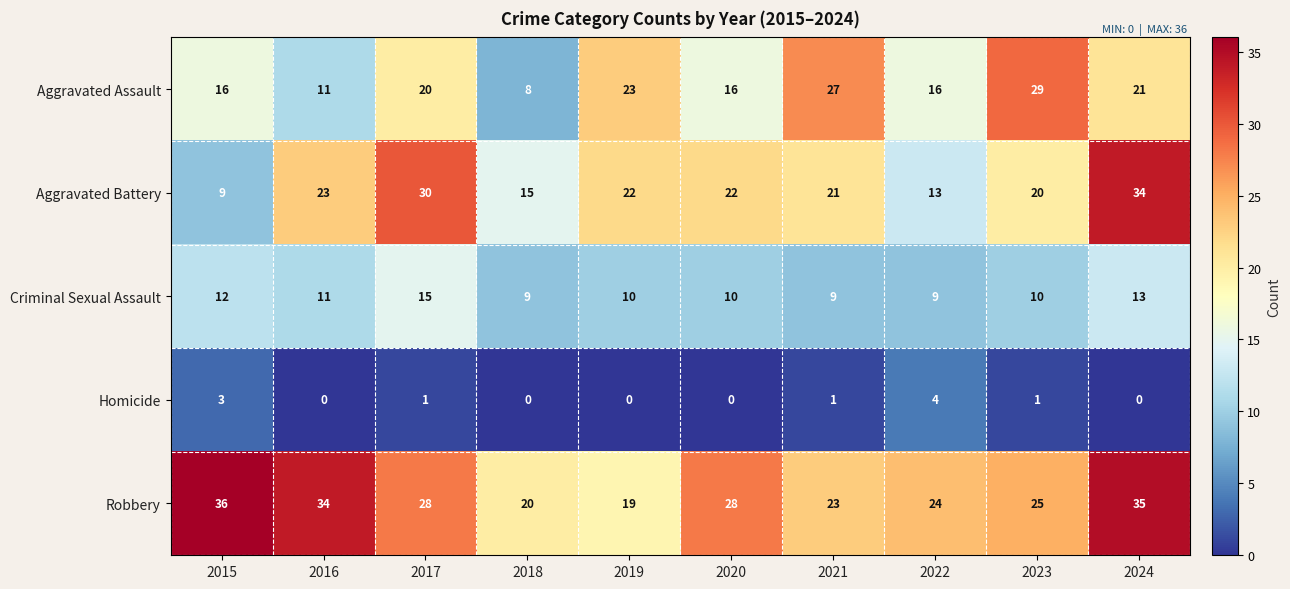

Which category has the highest value across all series?

2015